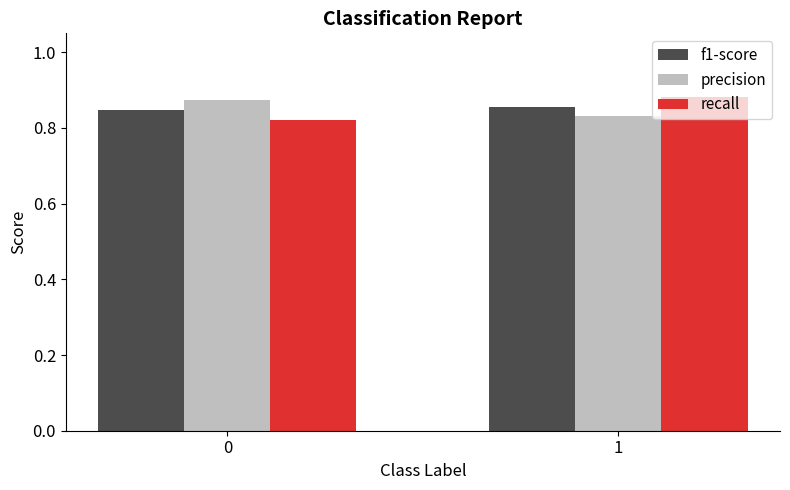

What is the total value across all series at 0?

2.5